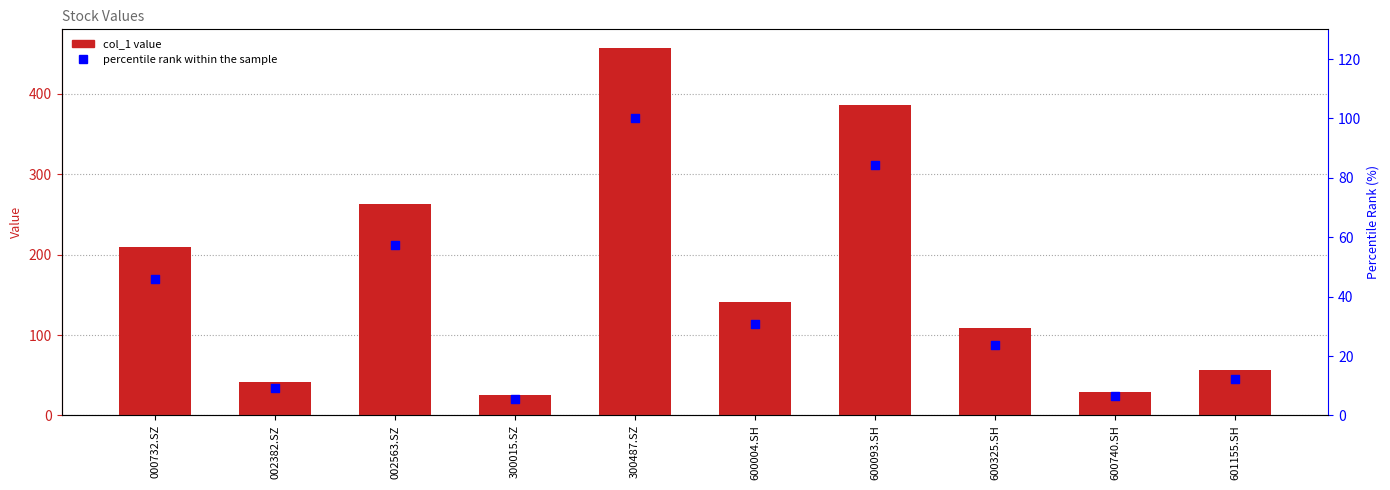

Is the value of percentile rank within the sample at 002382.SZ greater than the value of col_1 at 300015.SZ?

No